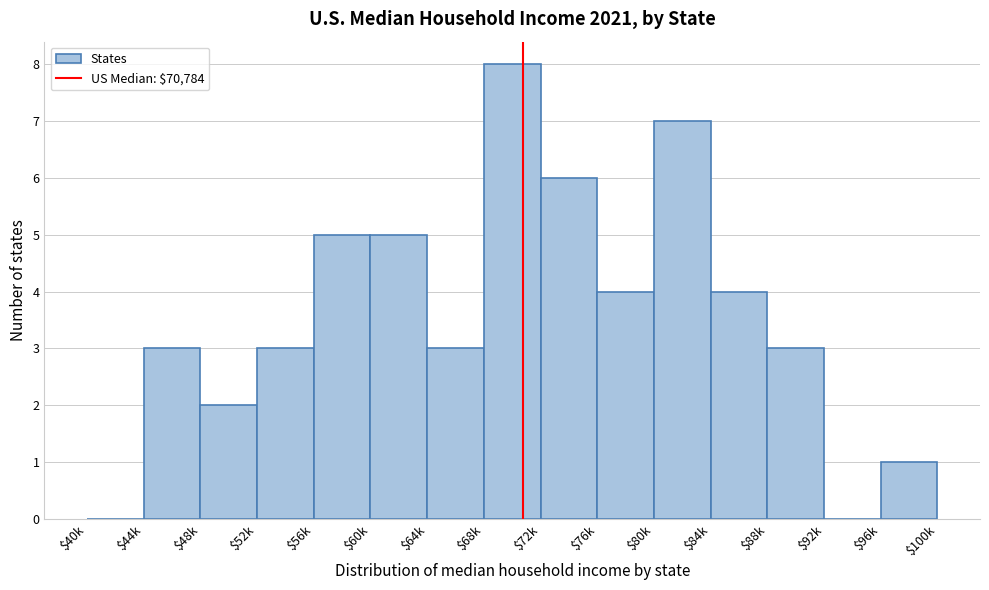

The chart shows a value of 3 at $44k. True or false?

True